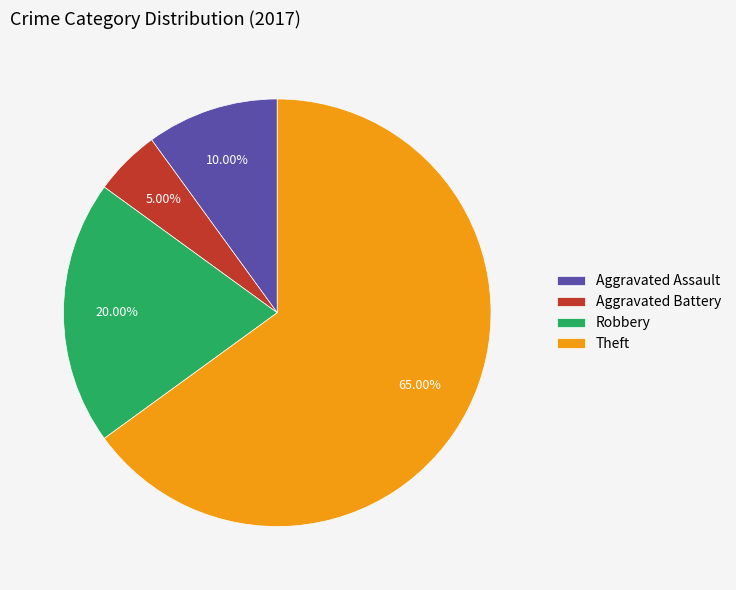

Count the number of slices in the pie.

4